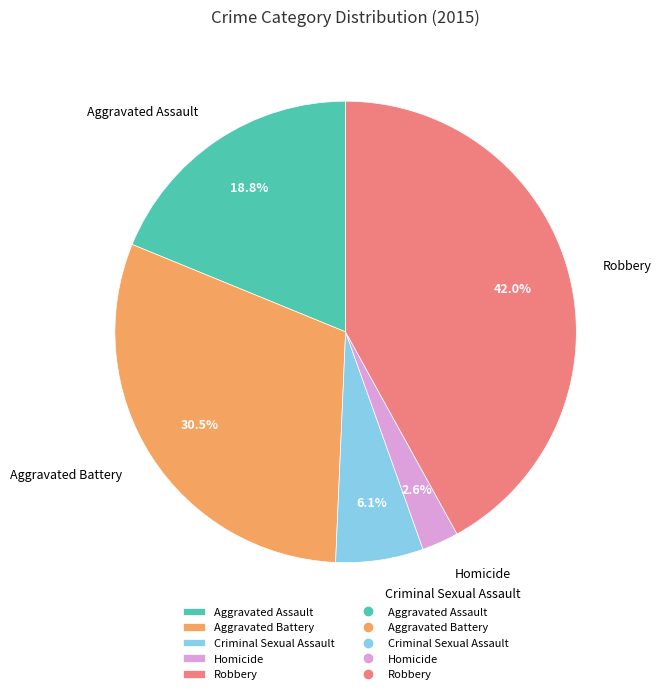

Is Robbery the majority of the pie?

No